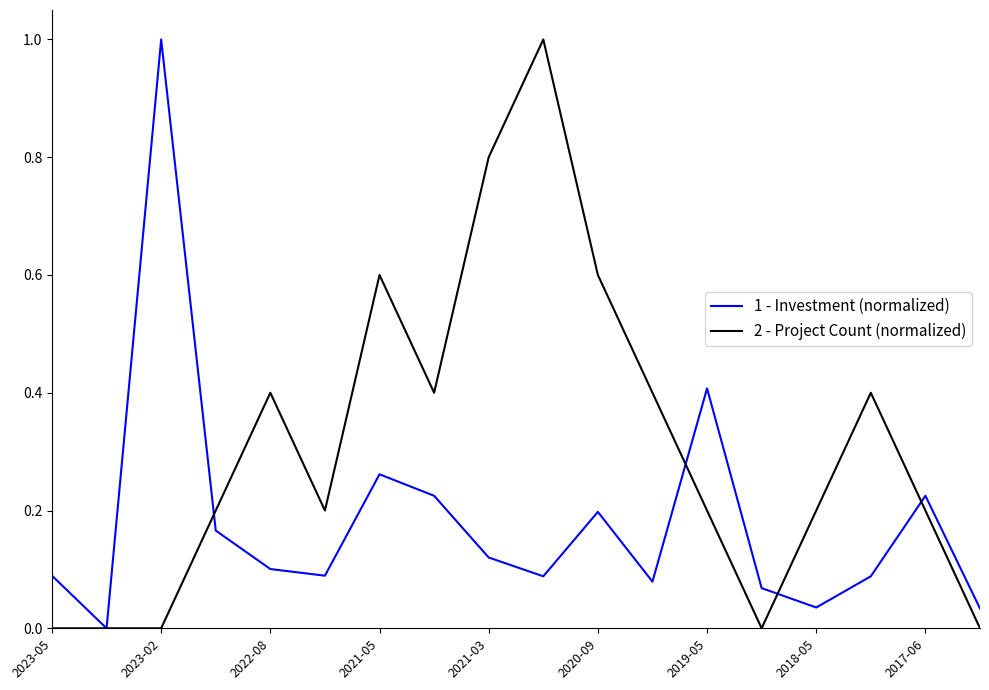

Rank the series by their average value, from lowest to highest.

1 - Investment (normalized), 2 - Project Count (normalized)